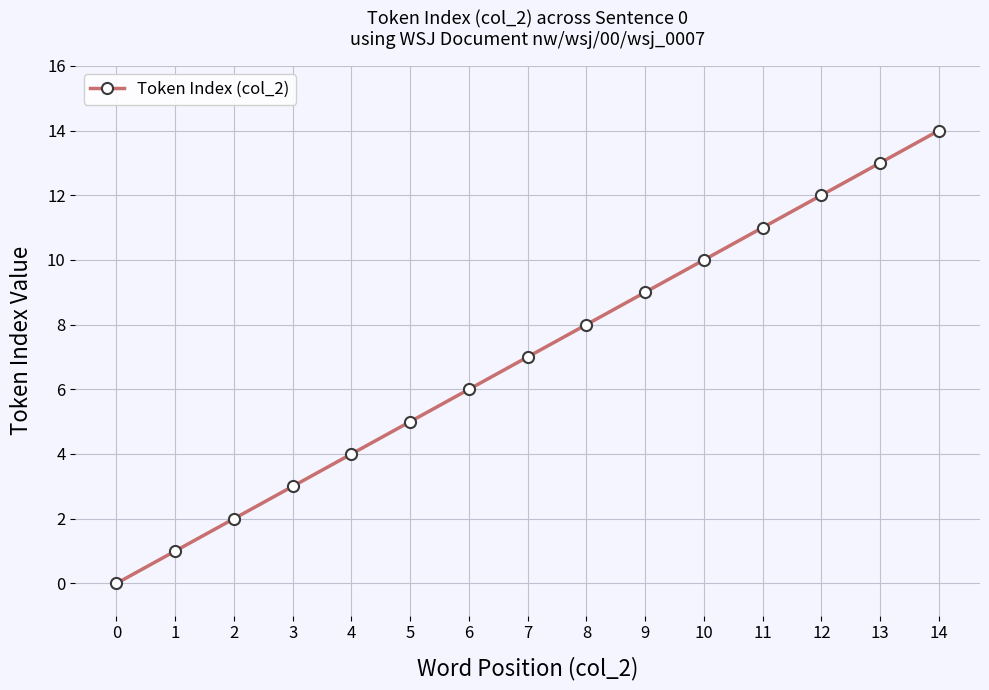

Rank the categories by value from lowest to highest.

0, 1, 2, 3, 4, 5, 6, 7, 8, 9, 10, 11, 12, 13, 14